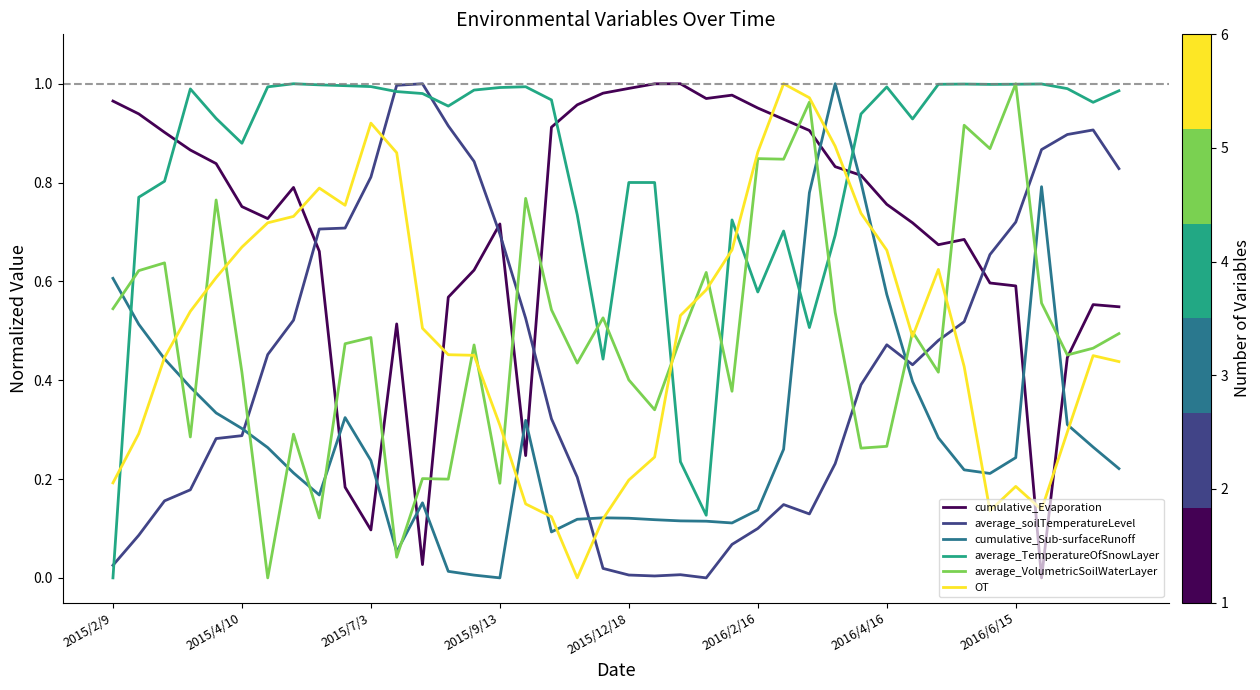

Which series has the largest total across all categories?

average_TemperatureOfSnowLayer